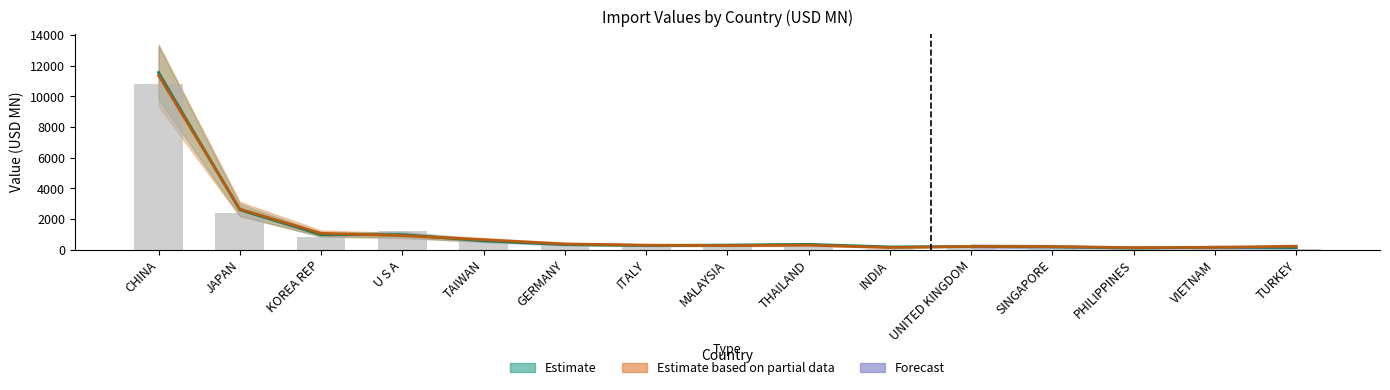

What is the label of the 6th bar from the left?

GERMANY